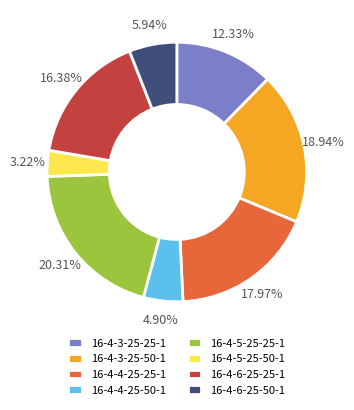

Rank the categories by value from highest to lowest.

16-4-5-25-25-1, 16-4-3-25-50-1, 16-4-4-25-25-1, 16-4-6-25-25-1, 16-4-3-25-25-1, 16-4-6-25-50-1, 16-4-4-25-50-1, 16-4-5-25-50-1